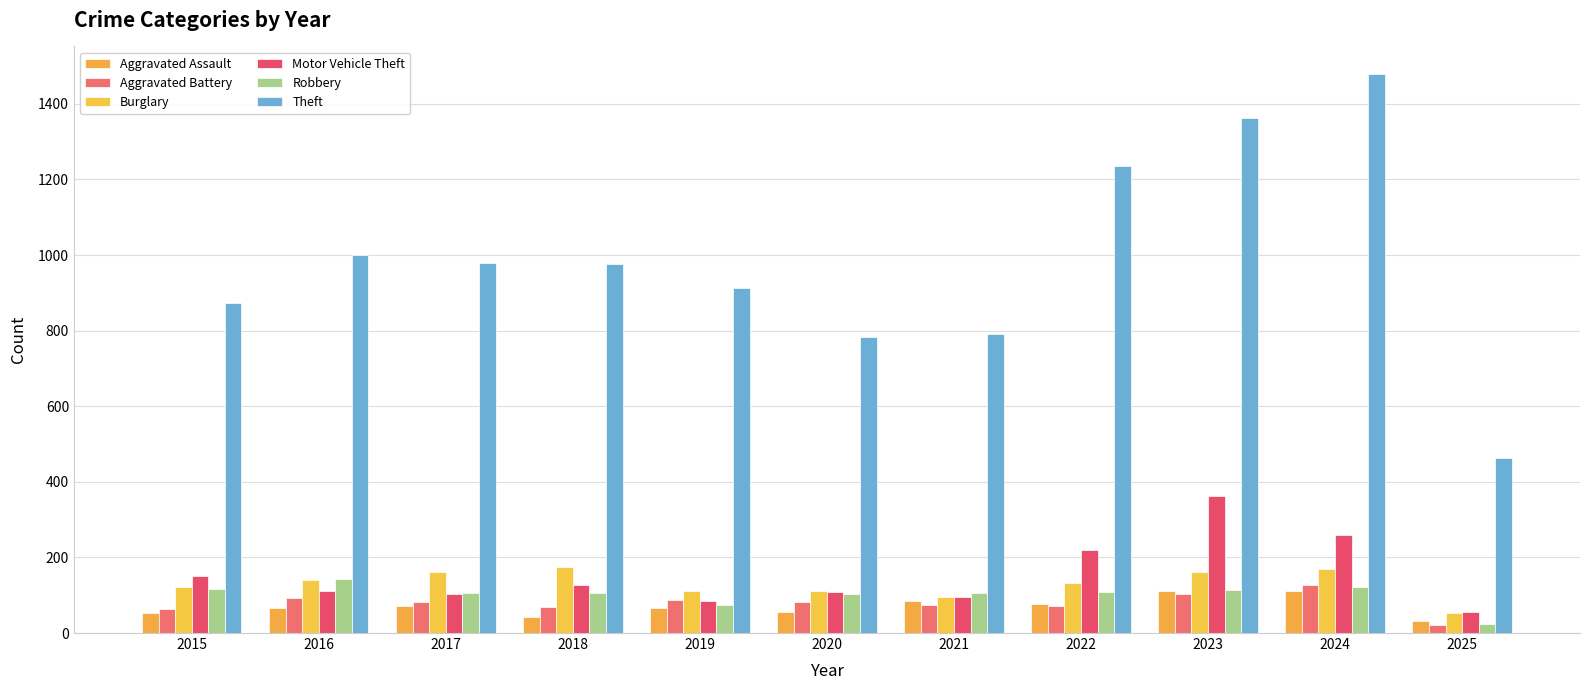

At which label is Burglary closest to 114?

2019